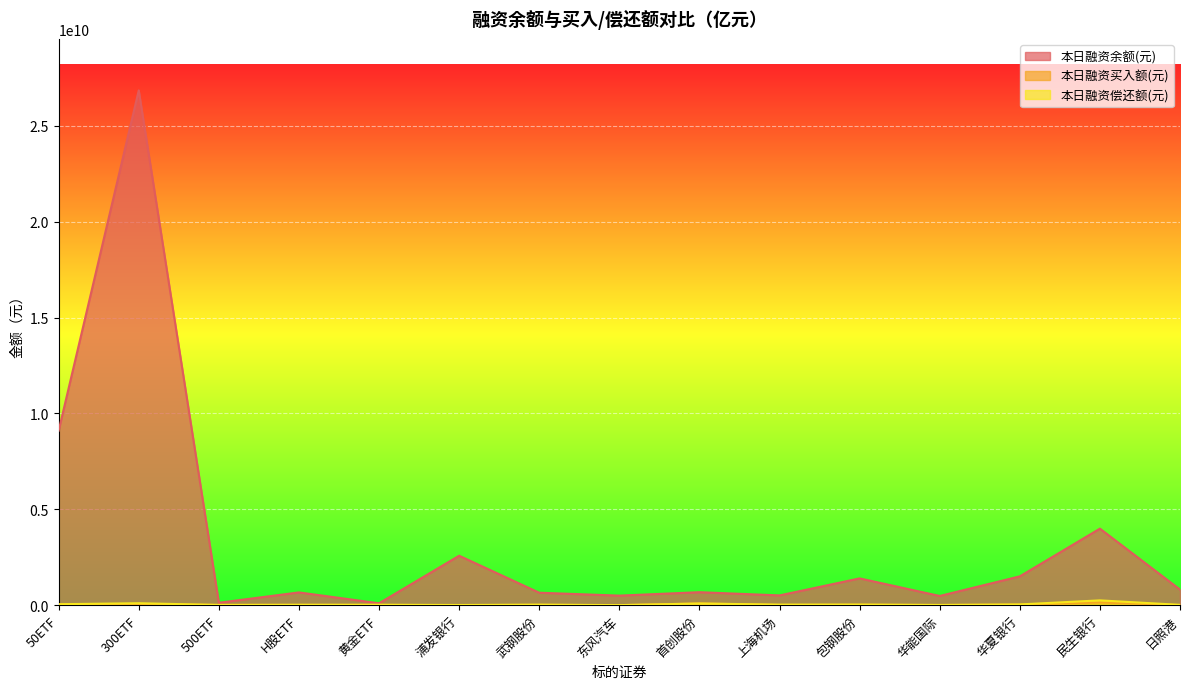

Reading left to right, extract all data points from this chart.

本日融资余额(元): 50ETF=9105011827	300ETF=26856084464	500ETF=126885592	H股ETF=665493241	黄金ETF=98902705	浦发银行=2579475212	武钢股份=650109975	东风汽车=498260277	首创股份=677169203	上海机场=509628307	包钢股份=1397027281	华能国际=480517811	华夏银行=1503870849	民生银行=3992456256	日照港=814567779
本日融资买入额(元): 50ETF=46156757	300ETF=48920310	500ETF=18110900	H股ETF=15824055	黄金ETF=13691164	浦发银行=0	武钢股份=18401555	东风汽车=0	首创股份=91424320	上海机场=10138310	包钢股份=23362891	华能国际=10100115	华夏银行=31384785	民生银行=140406202	日照港=10502093
本日融资偿还额(元): 50ETF=49786782	300ETF=101797330	500ETF=11036767	H股ETF=21309698	黄金ETF=22557178	浦发银行=8957970	武钢股份=27482298	东风汽车=3012270	首创股份=86267934	上海机场=29721312	包钢股份=32035764	华能国际=10854419	华夏银行=38822851	民生银行=250396946	日照港=16631101